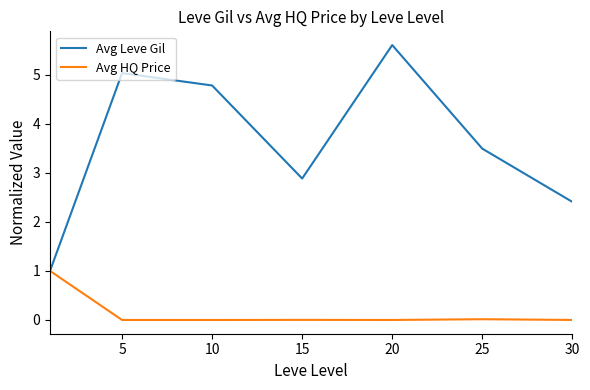

What is the greatest value displayed?

5.6